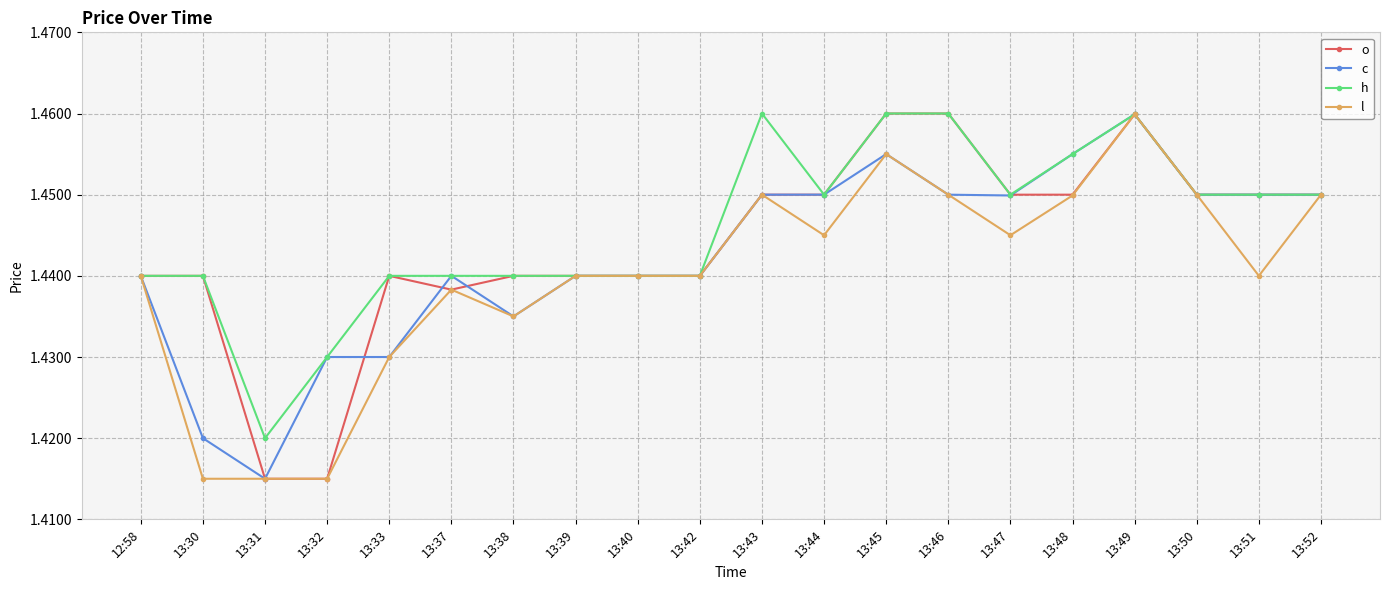

True or false: o has a value of 2.1 at 13:49.

False